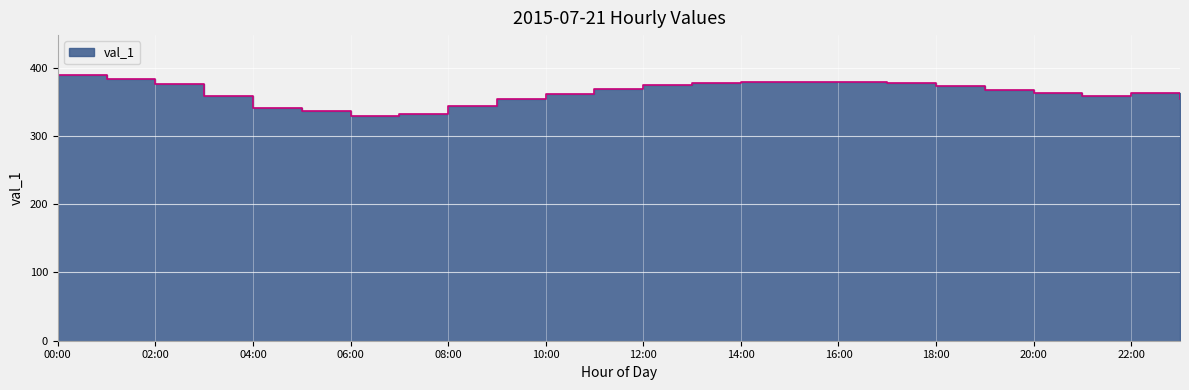

Does the chart display data point markers on the line(s)?

No